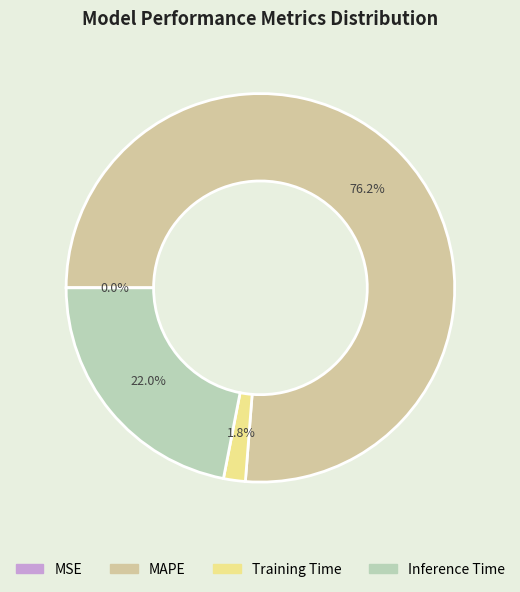

To the nearest percent, what is the combined percentage of Training Time and Inference Time?

24%